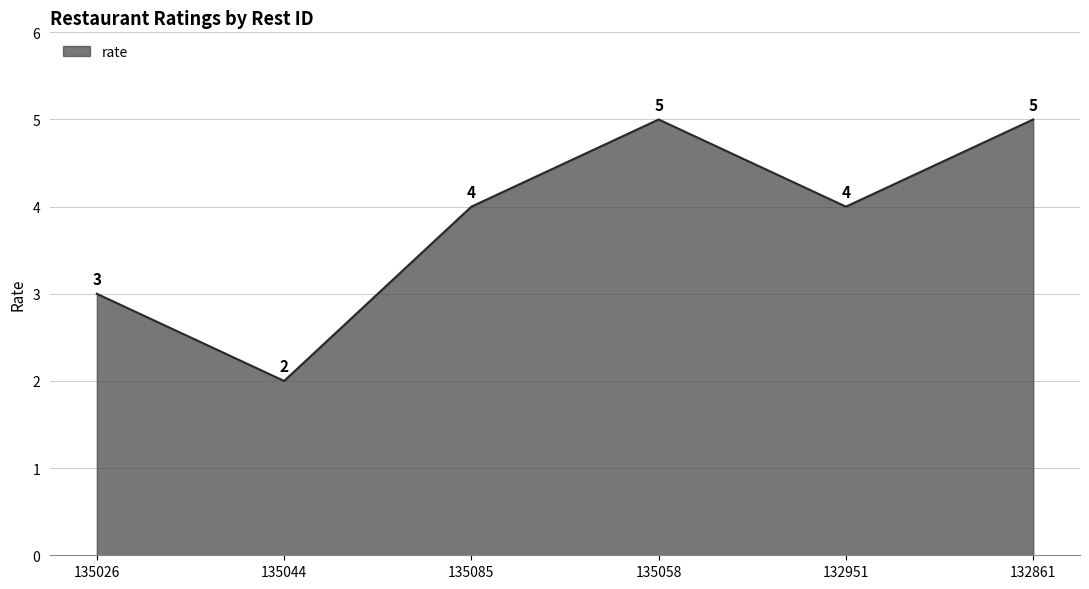

The chart shows a value of 3 at 135044. True or false?

False